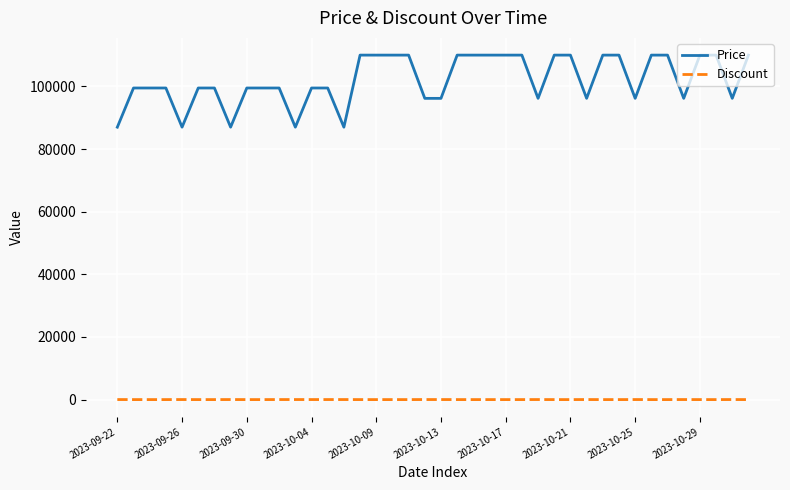

Which series has the largest range (max minus min)?

Price